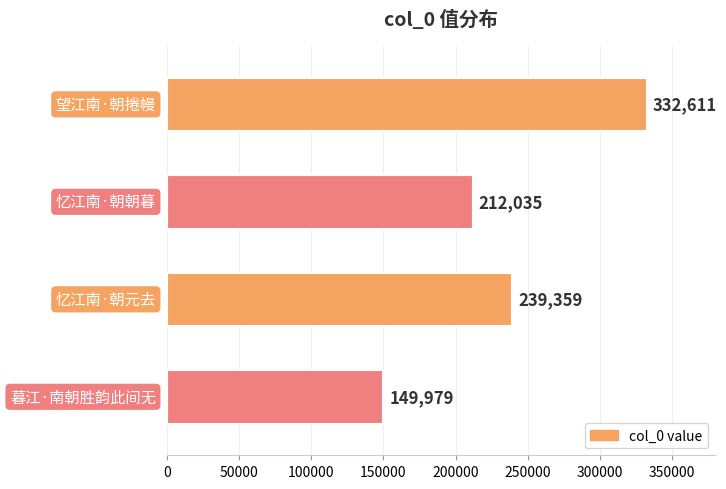

The chart shows a value of 66878 at 暮江·南朝胜韵此间无. True or false?

False